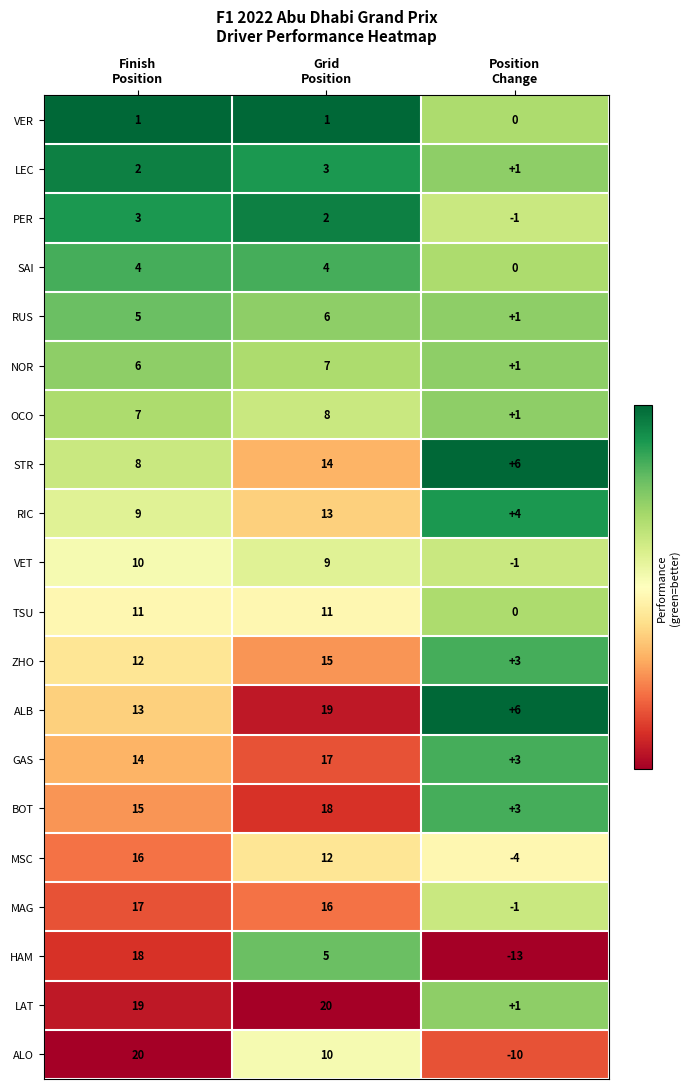

How many distinct data groups are displayed?

20